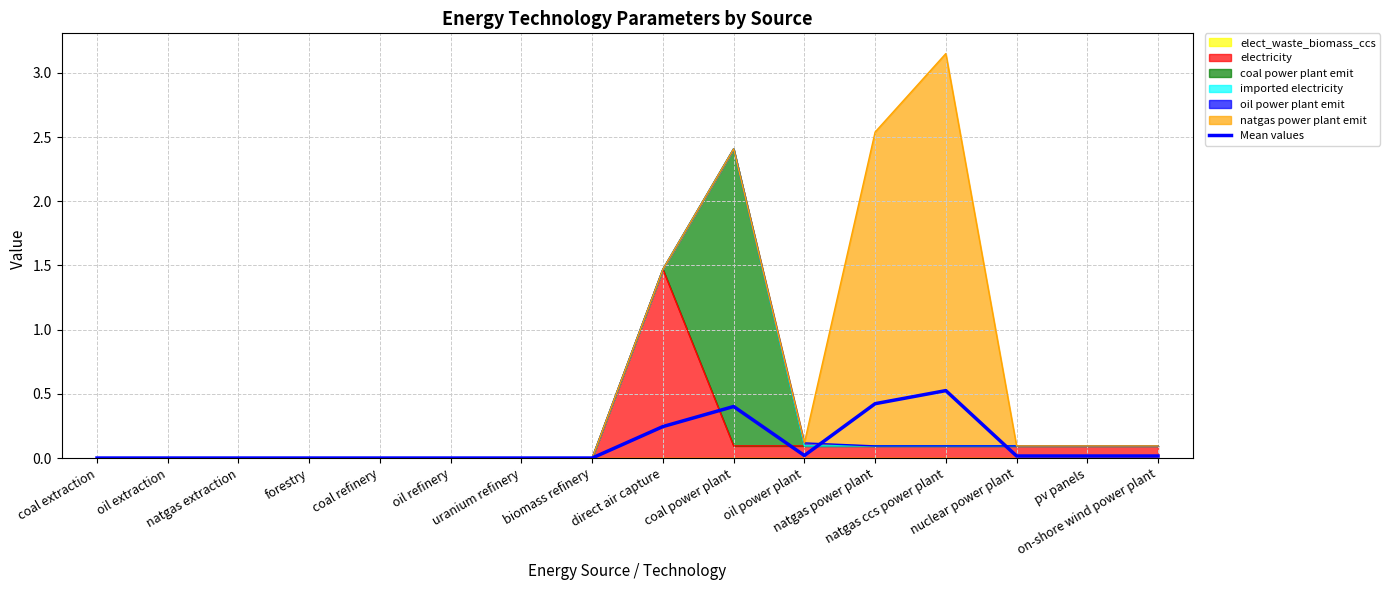

The value at forestry is 0.0. True or false?

True